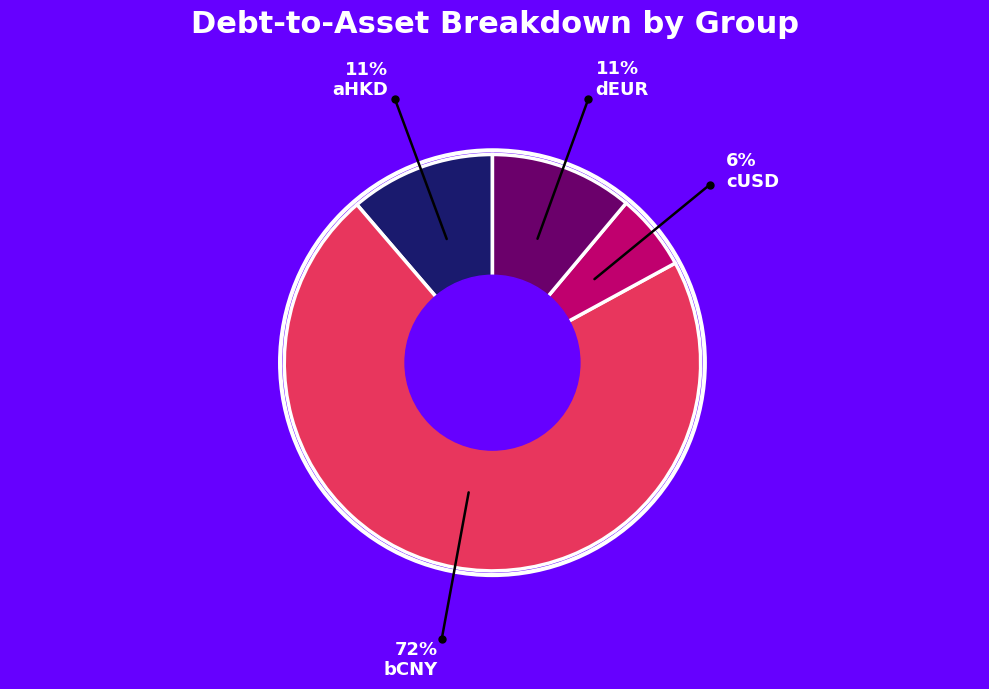

Is there a majority slice in this chart?

Yes